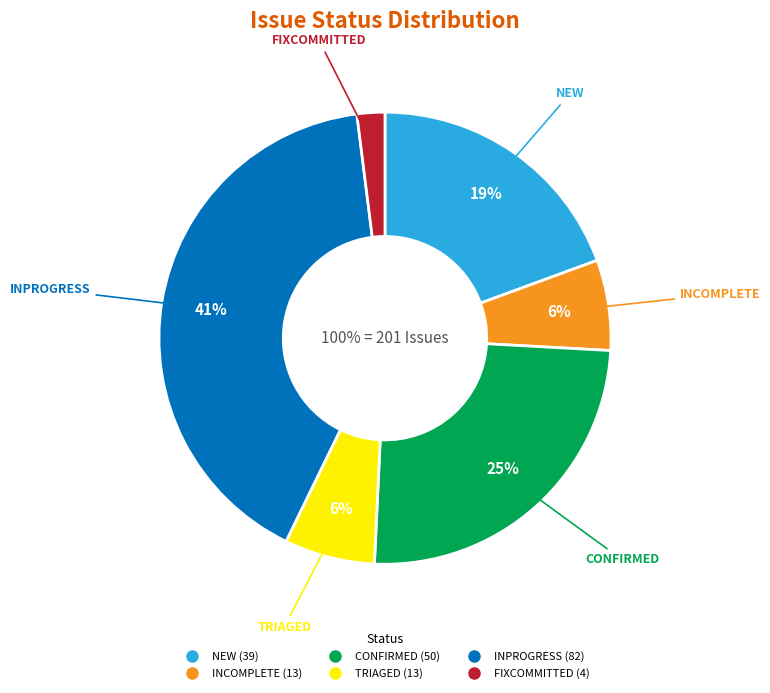

What percentage is the FIXCOMMITTED slice, to the nearest percent?

2%